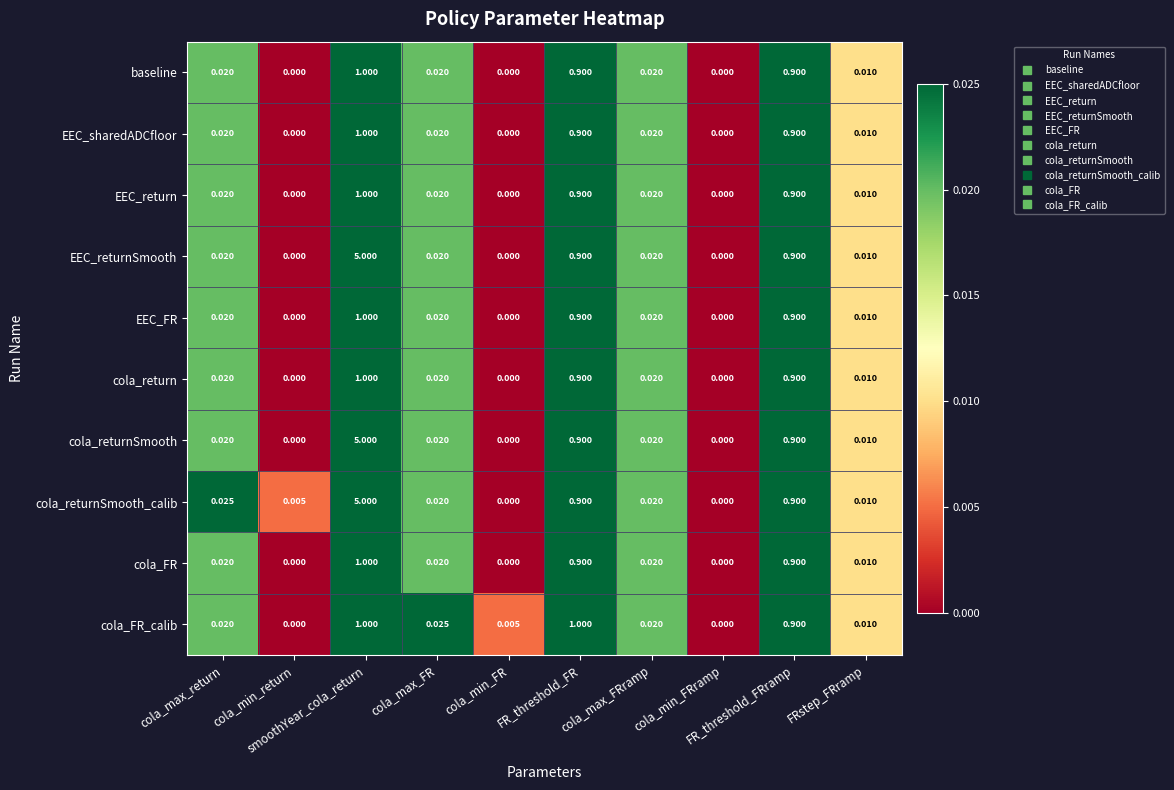

At which category is the sum across all series the highest?

smoothYear_cola_return